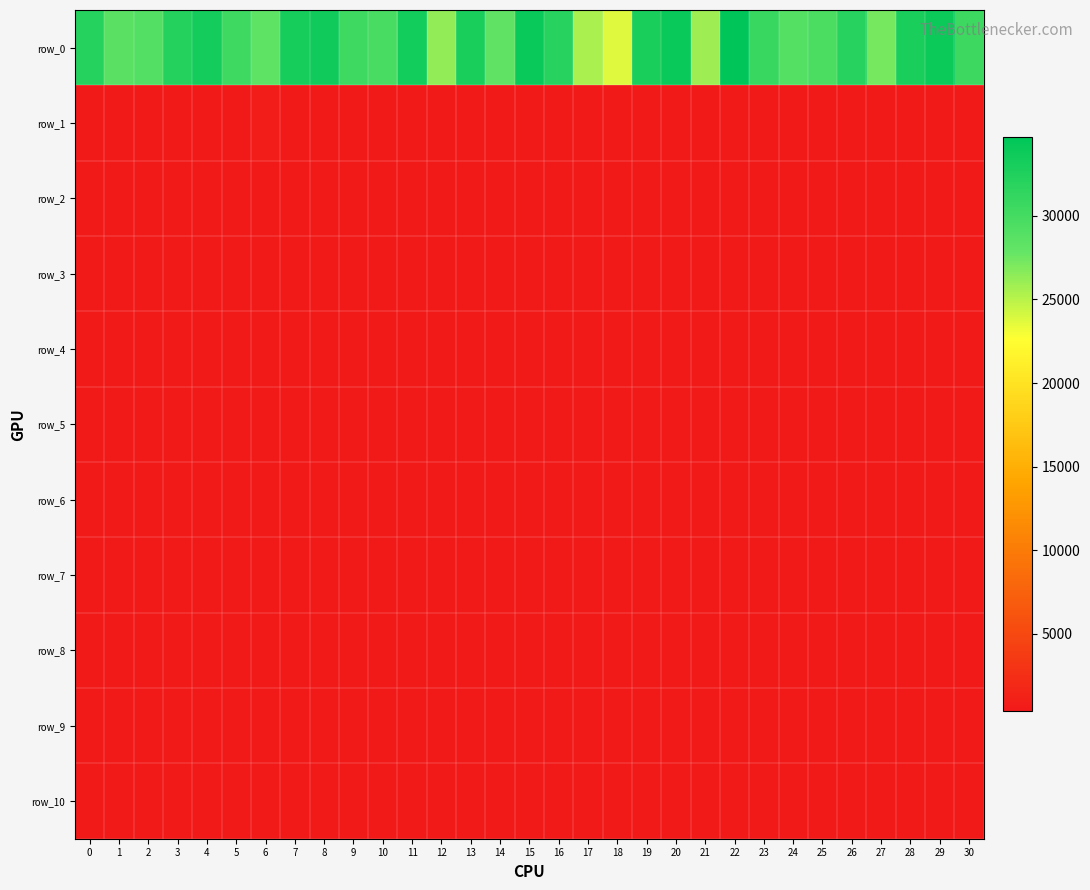

Which category has the lowest value in the row_2 series?

21